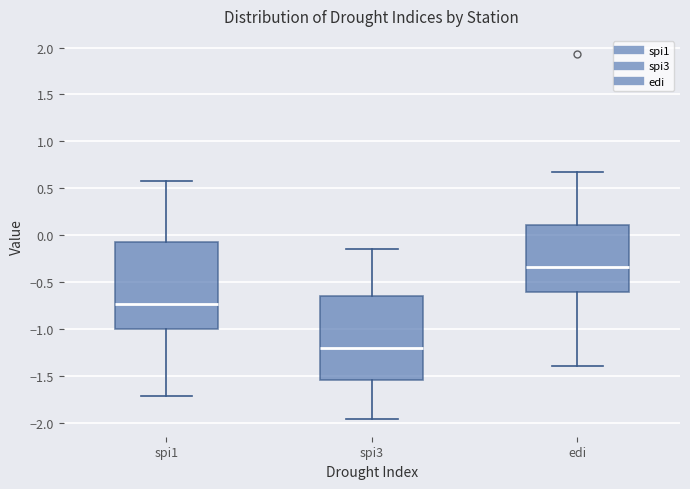

Reading left to right, read every box against the y-axis: the position of its median line, the range the box covers, and the ends of its whiskers. The values are not printed on the chart, so give them approximately, as read against the axis.

spi1: median -0.75, box -1.00 to -0.05, whiskers -1.70 to 0.60
spi3: median -1.20, box -1.55 to -0.65, whiskers -1.95 to -0.15
edi: median -0.35, box -0.60 to 0.10, whiskers -1.40 to 0.65